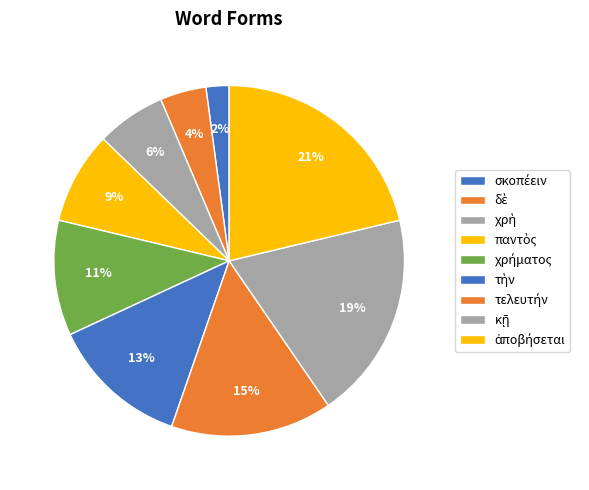

Does τελευτήν represent more than half of the total?

No